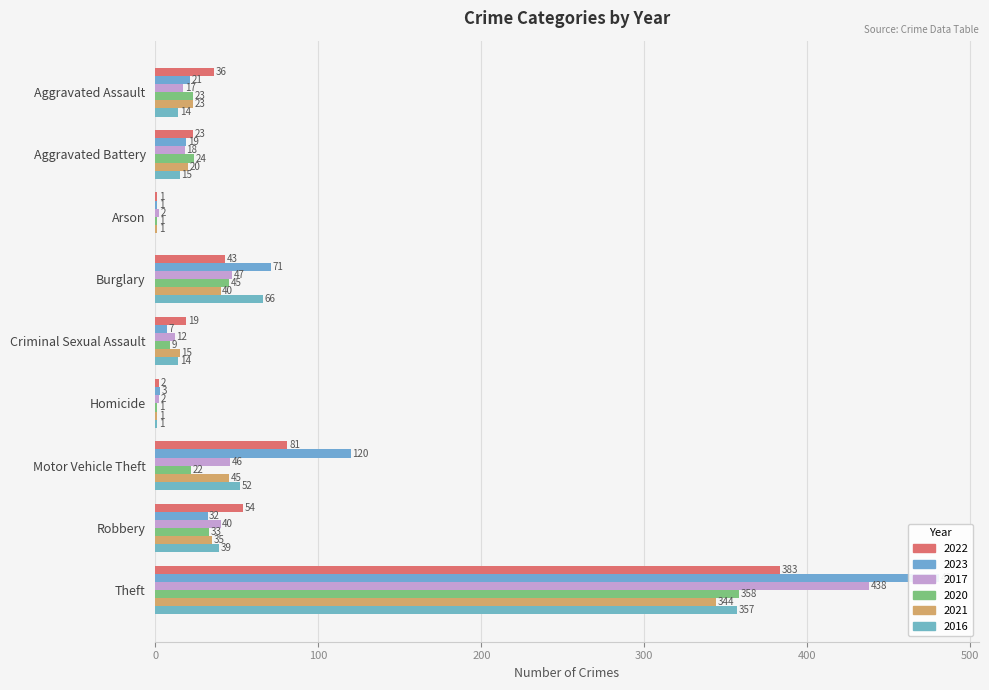

True or false: 2021 has a value of 20 at Aggravated Battery.

True